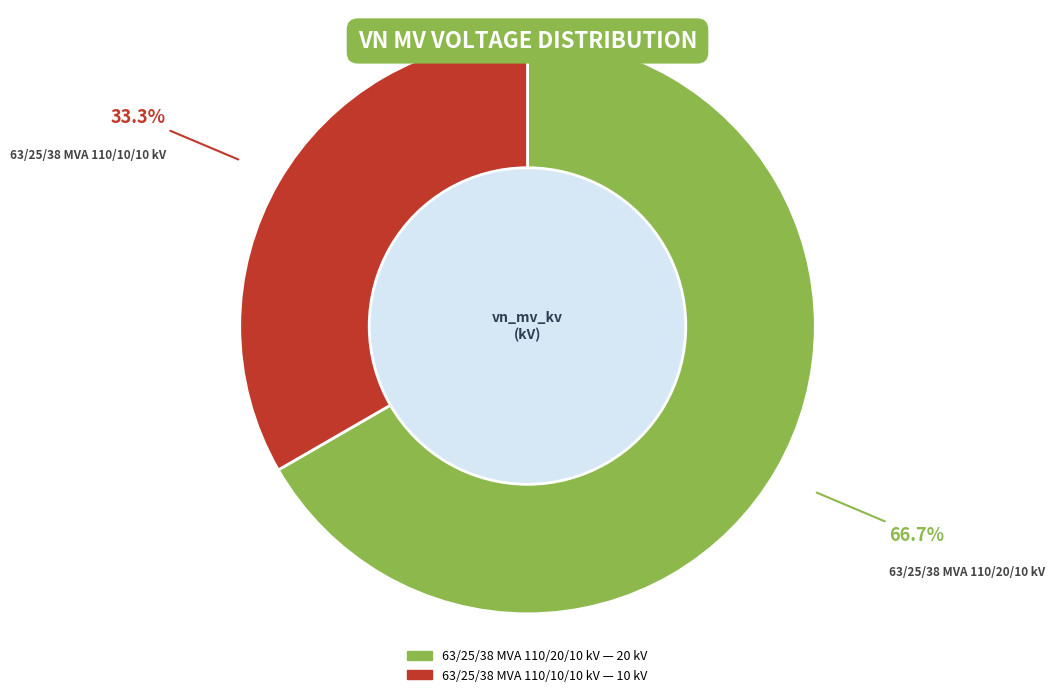

The 63/25/38 MVA 110/10/10 kV slice represents 40% of the pie. True or false?

False